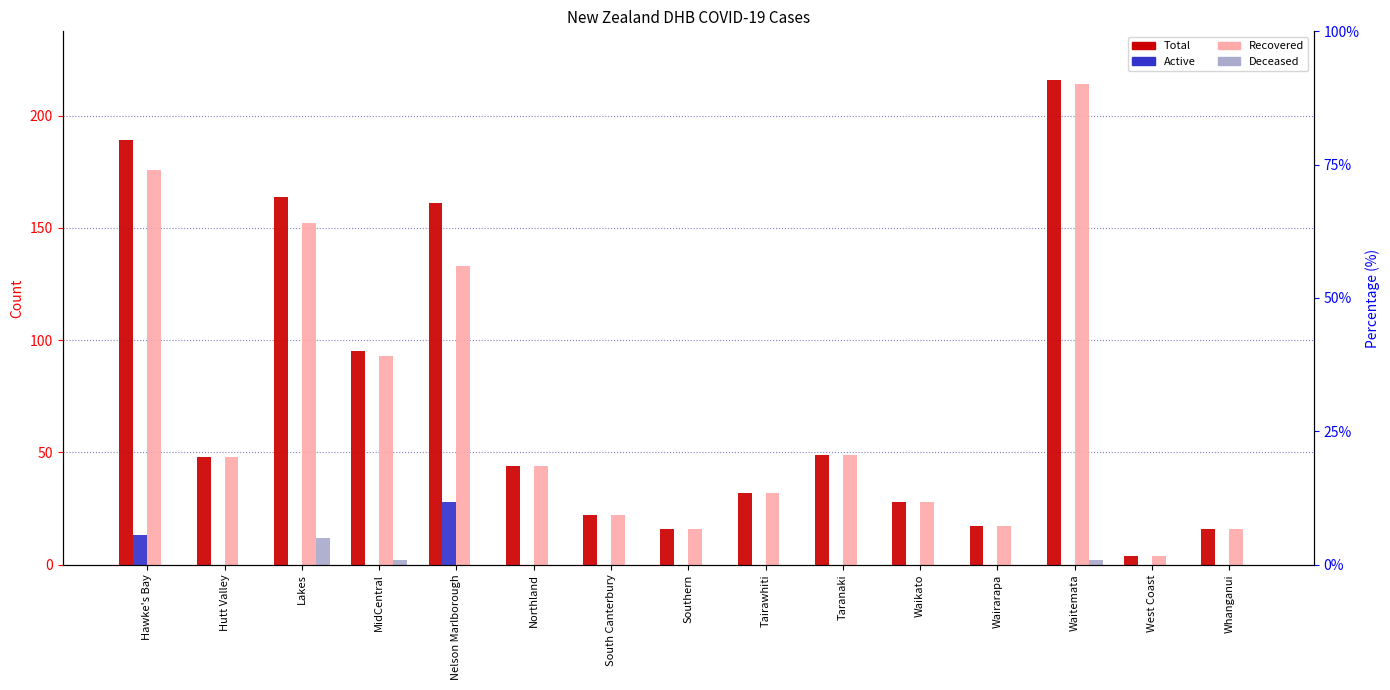

Where is Total nearest to the value 110?

MidCentral